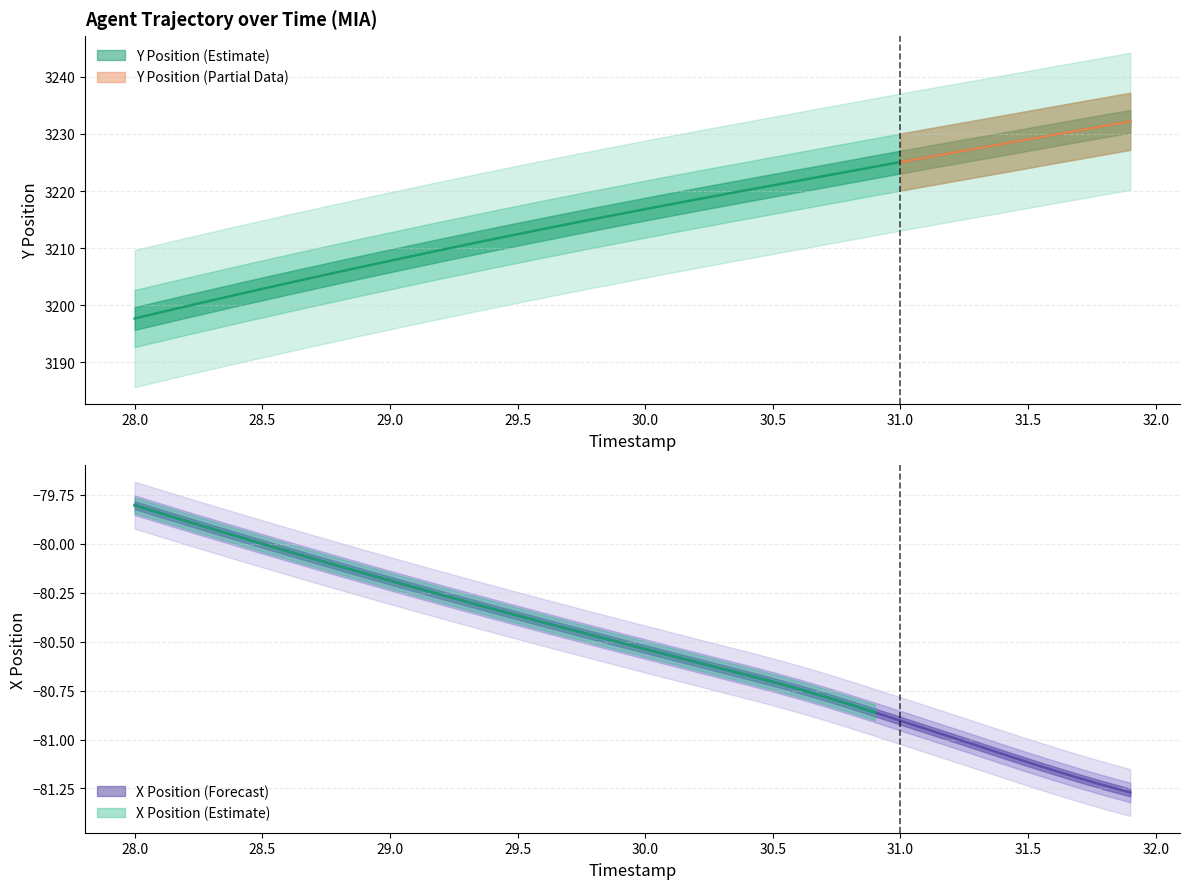

What is the value of the X point at the 7th from the left?

-80.0